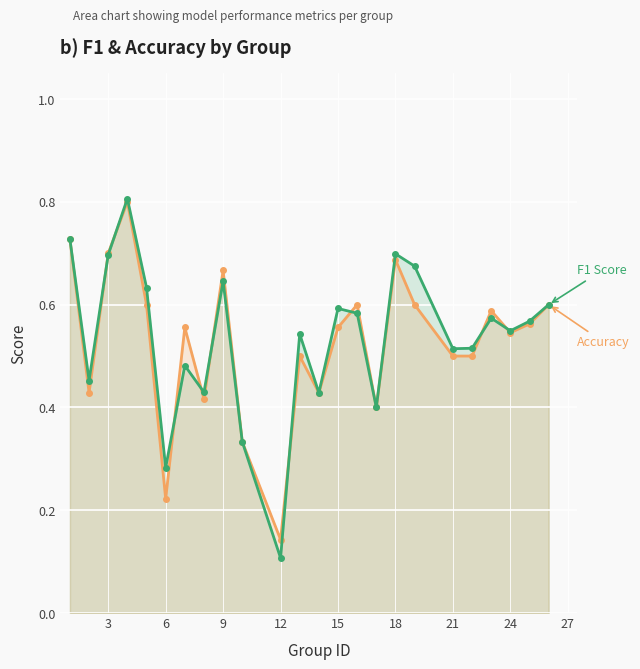

What is the greatest value displayed?

0.8